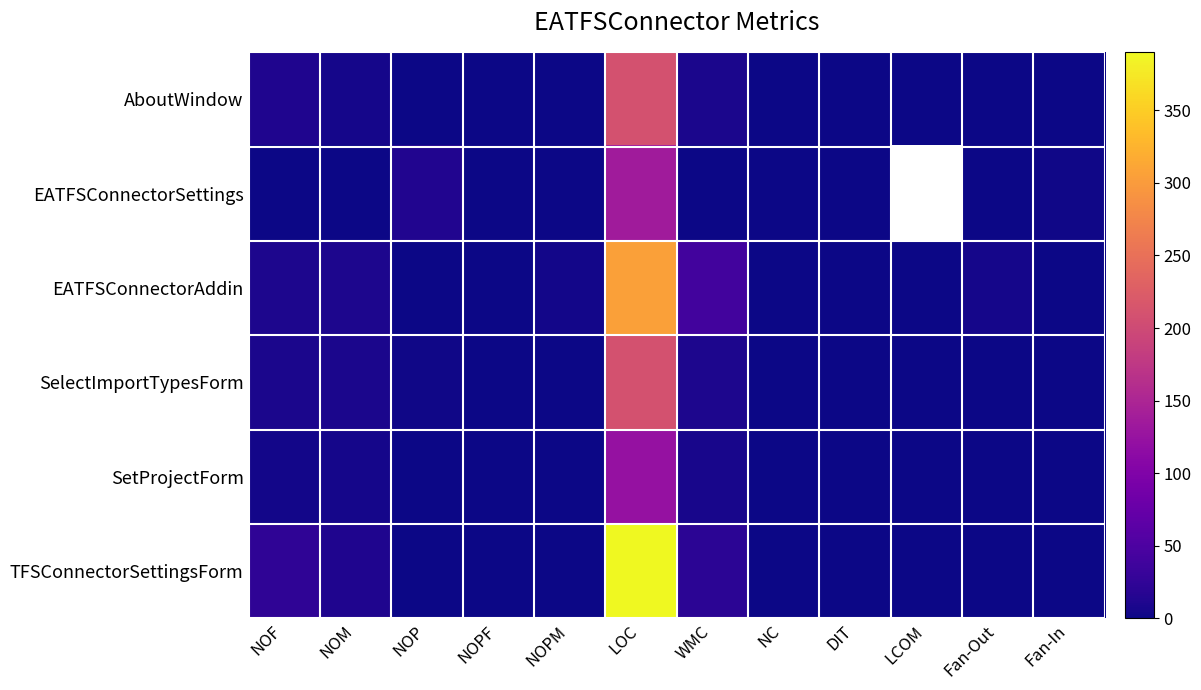

List the labels in order of AboutWindow value, largest first.

LOC, NOF, WMC, NOM, NOPM, Fan-In, LCOM, NOP, NOPF, NC, DIT, Fan-Out